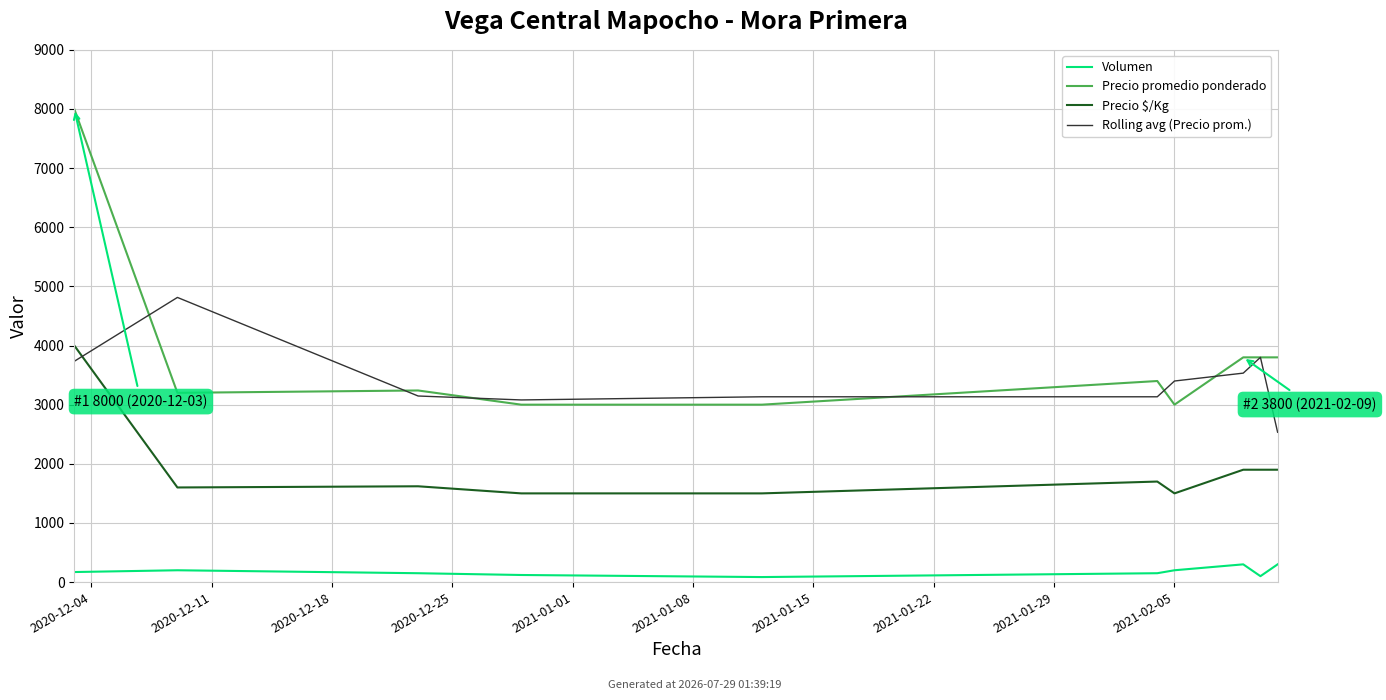

Reading left to right, list all the values displayed in this chart.

Volumen: 170.0	200.0	150.0	120.0	85.0	150.0	200.0	300.0	100.0	300.0
Precio promedio ponderado: 8000.0	3200.0	3240.0	3000.0	3000.0	3400.0	3000.0	3800.0	3800.0	3800.0
Precio $/Kg: 4000.0	1600.0	1620.0	1500.0	1500.0	1700.0	1500.0	1900.0	1900.0	1900.0
Rolling avg (Precio prom.): 3733.3	4813.3	3146.7	3080.0	3133.3	3133.3	3400.0	3533.3	3800.0	2533.3